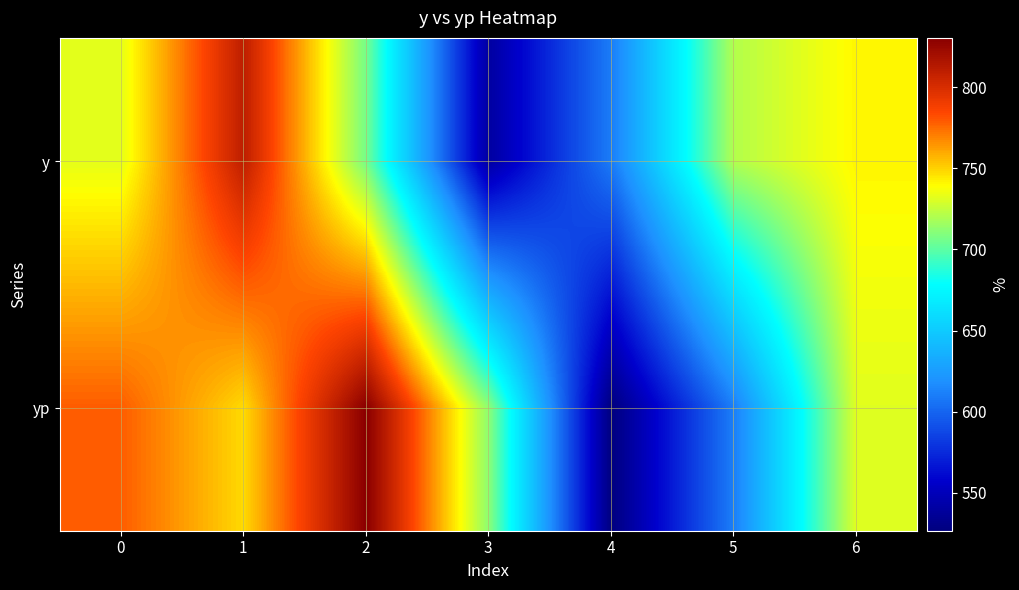

What is the total value across all series at 2?

1536.4